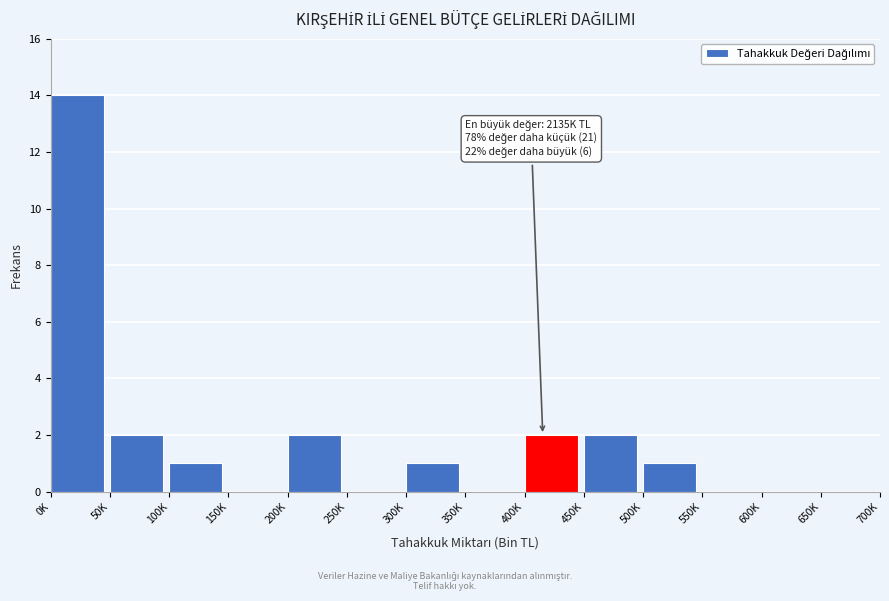

Reading right to left, what are all the values shown in this chart?

650K=0	600K=0	550K=0	500K=1	450K=2	400K=2	350K=0	300K=1	250K=0	200K=2	150K=0	100K=1	50K=2	0K=14